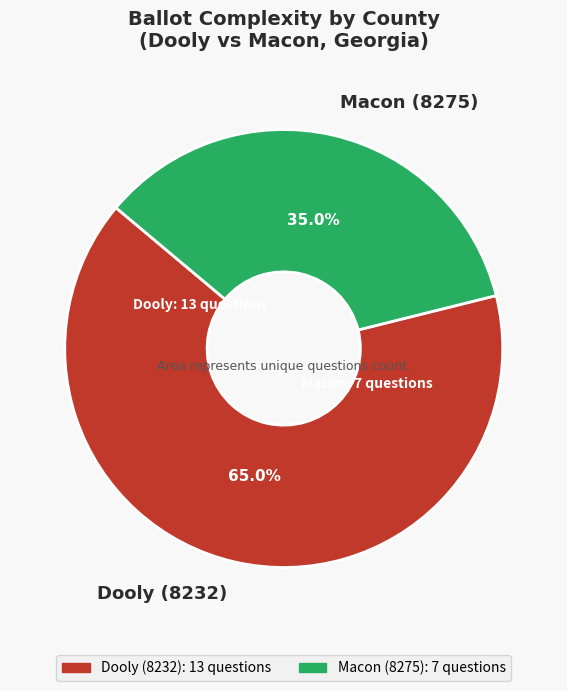

The Dooly (8232) slice represents 56% of the pie. True or false?

False